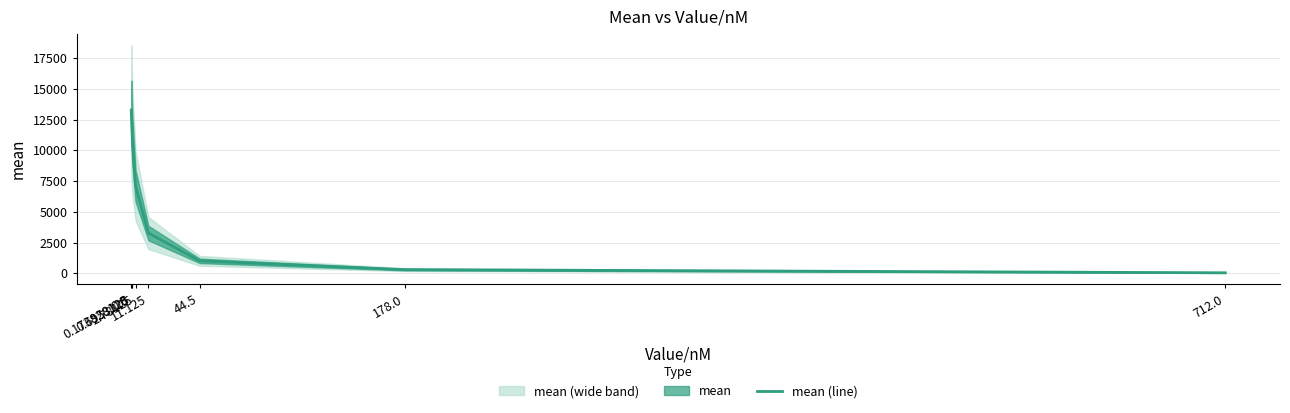

How many lines are shown in the chart?

1